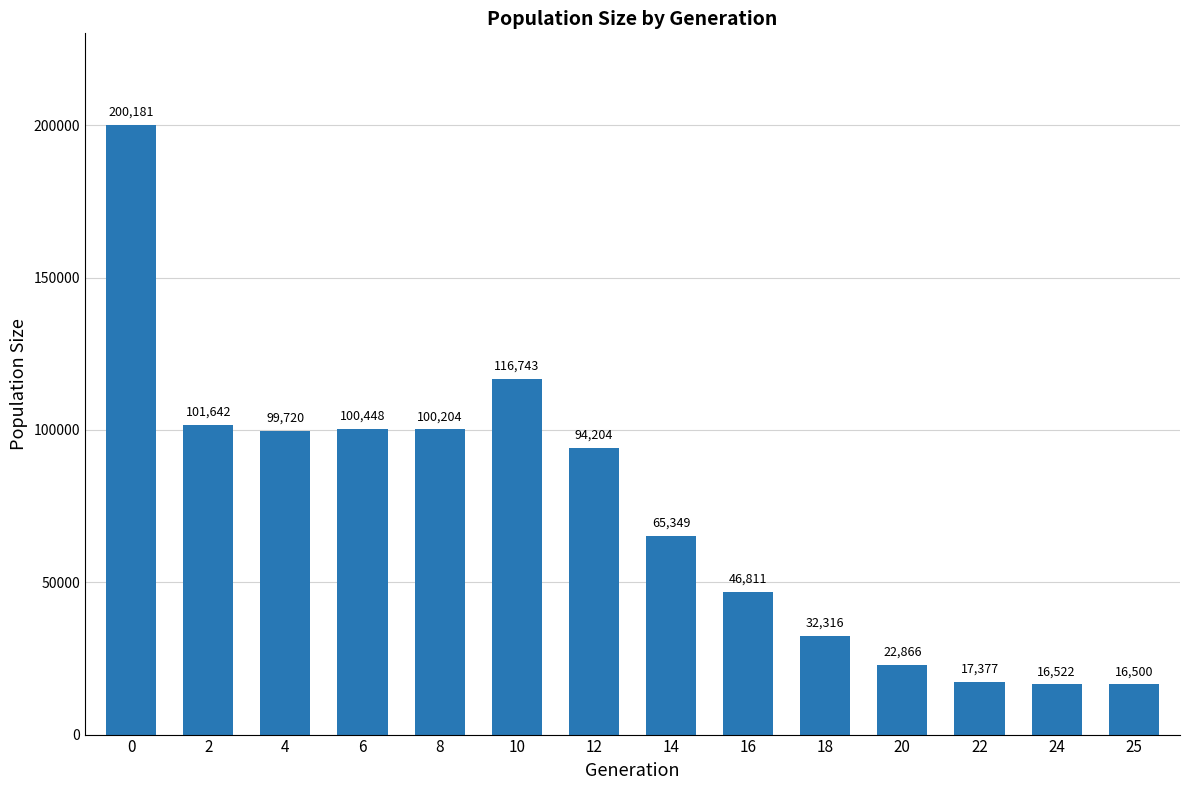

Does the chart contain any negative values?

No